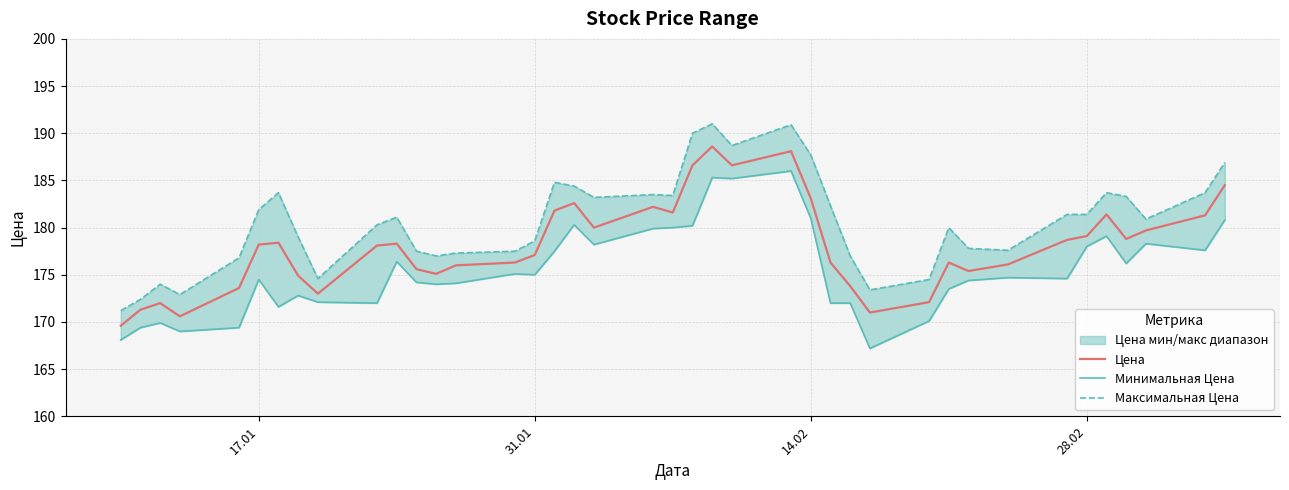

What is the maximum value shown in the chart?

191.0